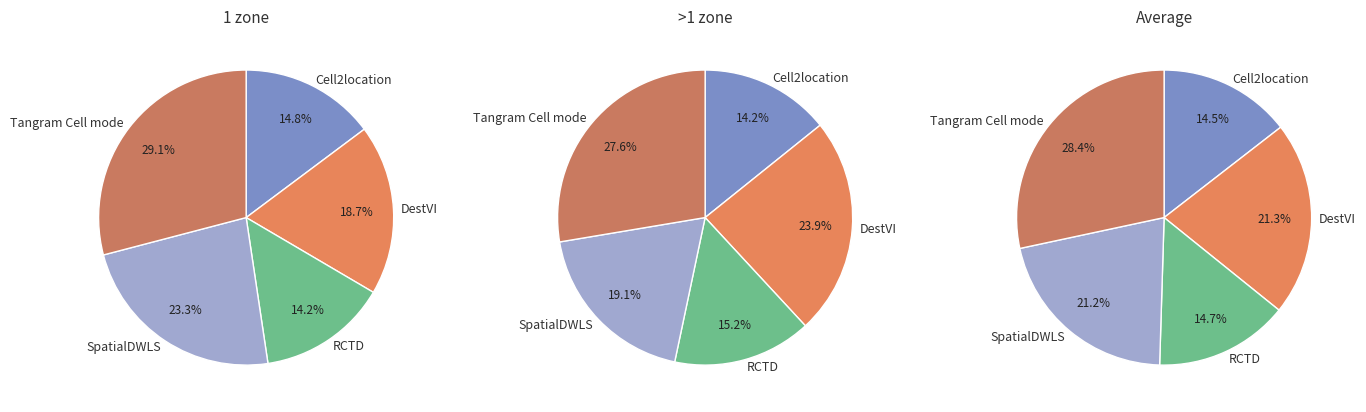

True or false: DestVI accounts for 24% of the total.

True